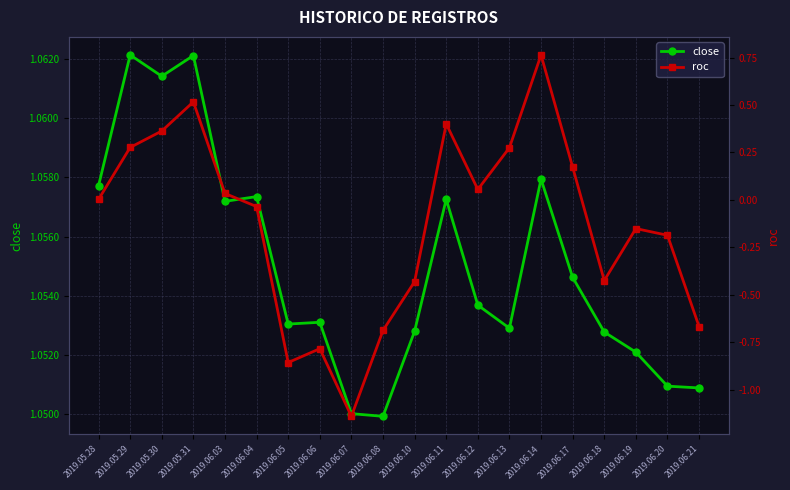

What is the label of the 15th point from the right?

2019.06.04